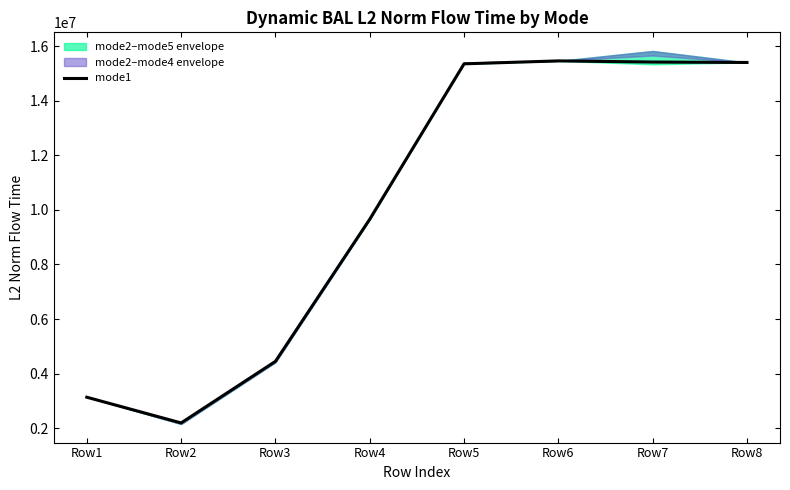

List the labels in order of value, largest first.

Row6, Row7, Row8, Row5, Row4, Row3, Row1, Row2